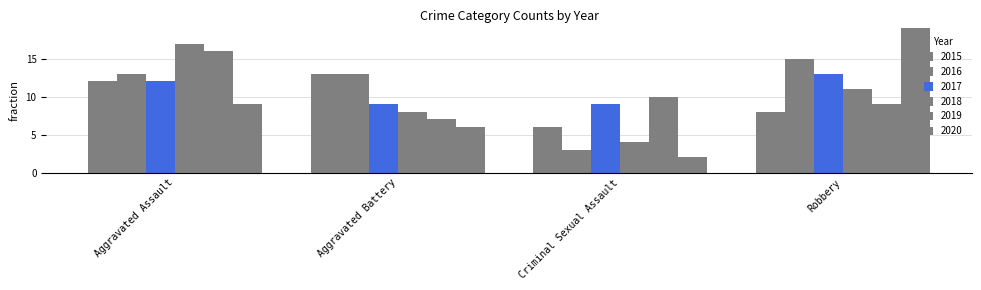

How many bars are there in each group?

6